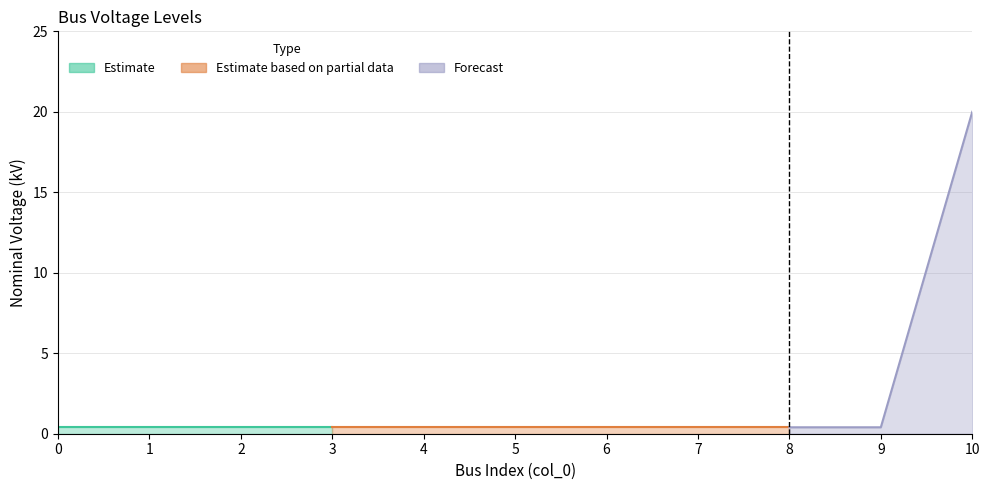

Which category has the highest value across all series?

10